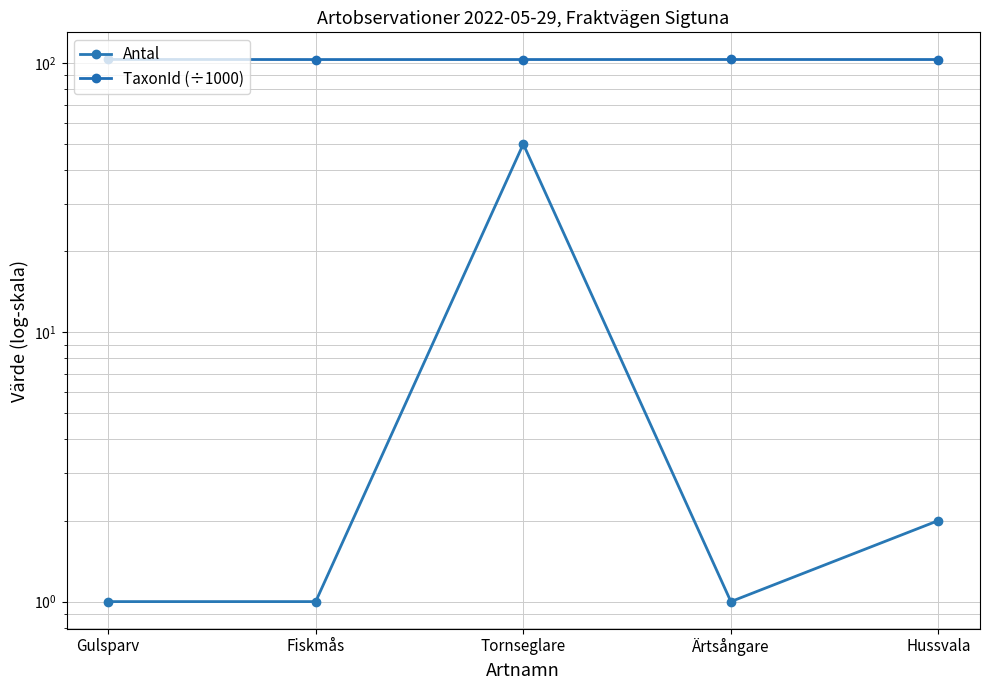

What is the lowest value of the TaxonId (÷1000) series?

103.0